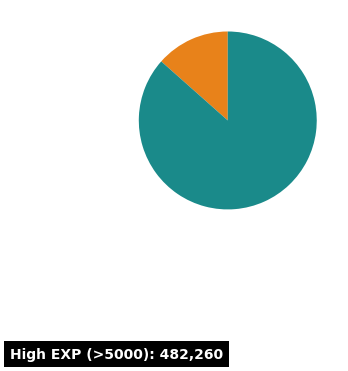

Is there any slice that represents more than half of the pie?

Yes